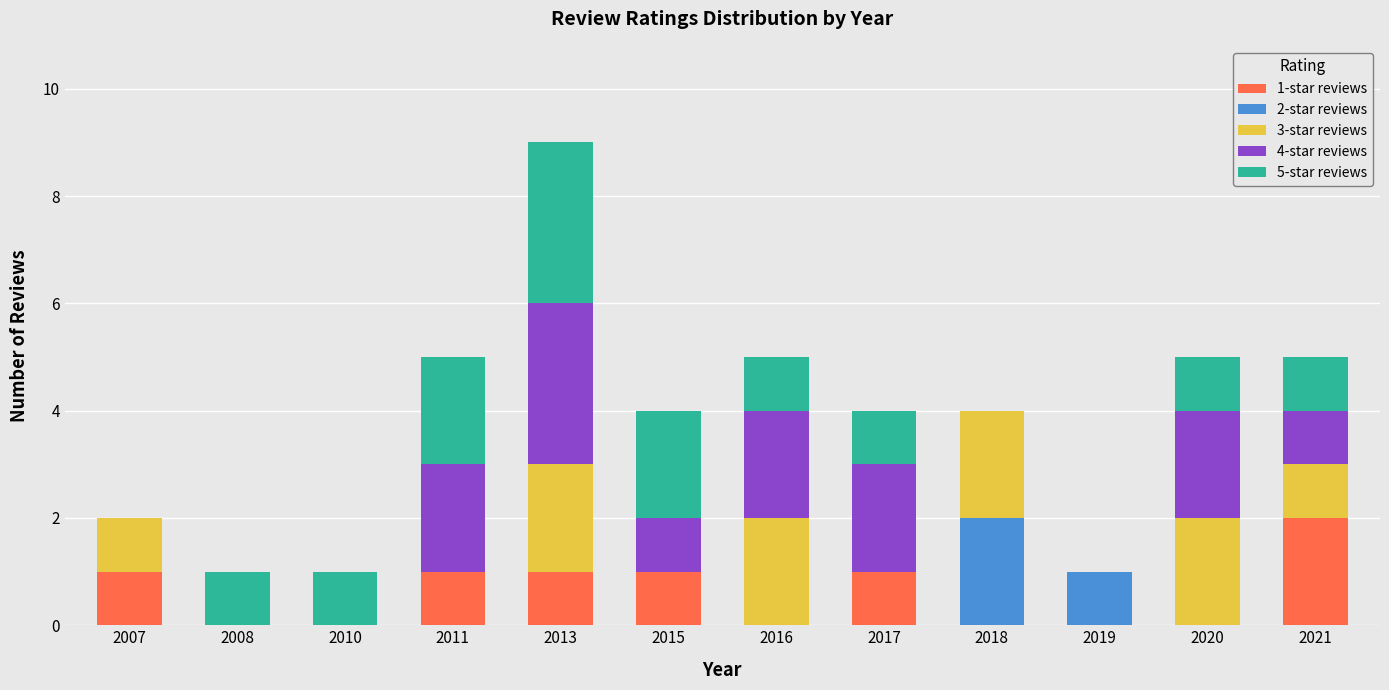

Count the number of data series in this chart.

5